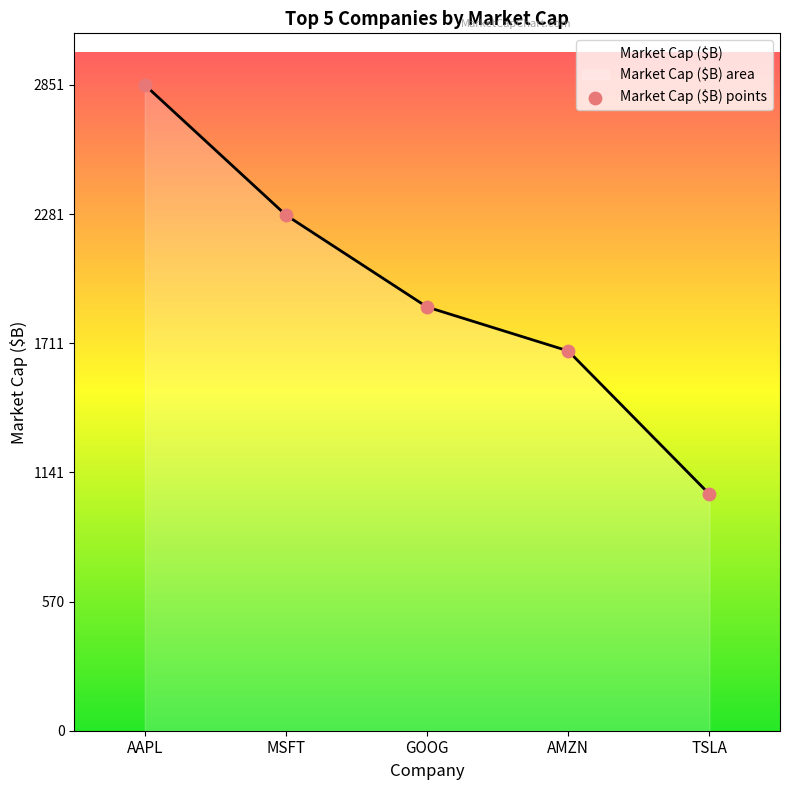

Which has a higher value, TSLA or AMZN?

AMZN